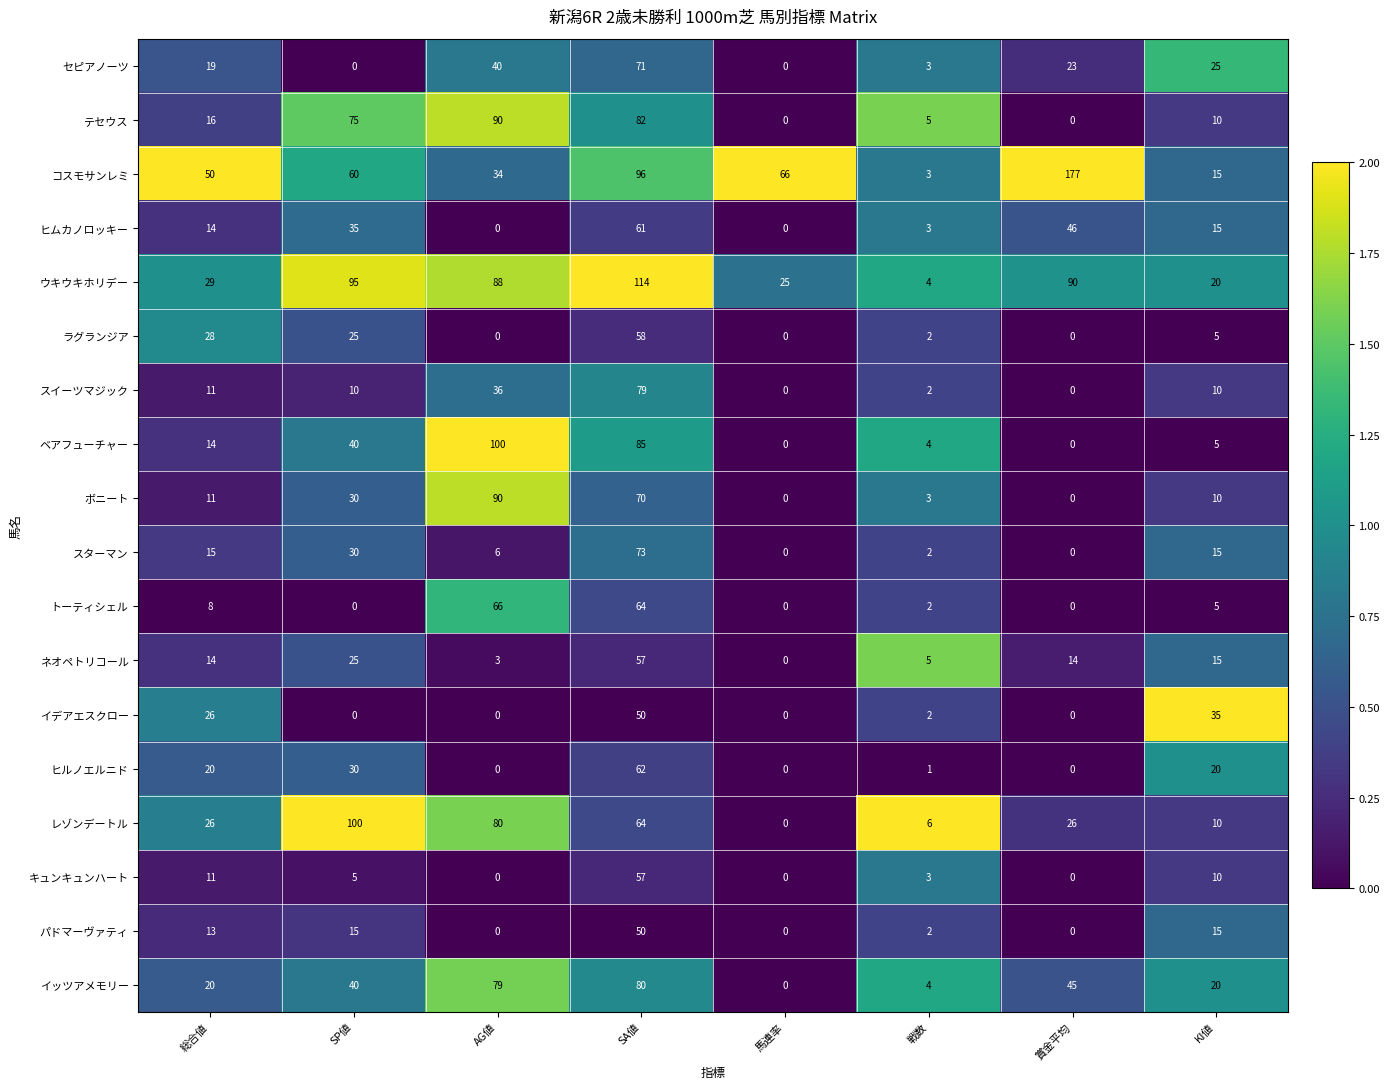

Which series has the widest spread of values?

コスモサンレミ